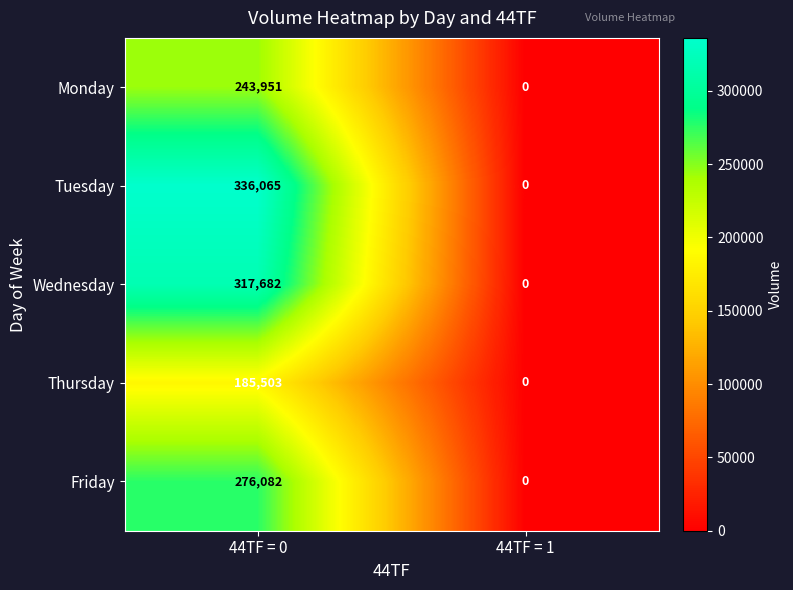

True or false: Friday has a value of 276082 at 44TF = 0.

True